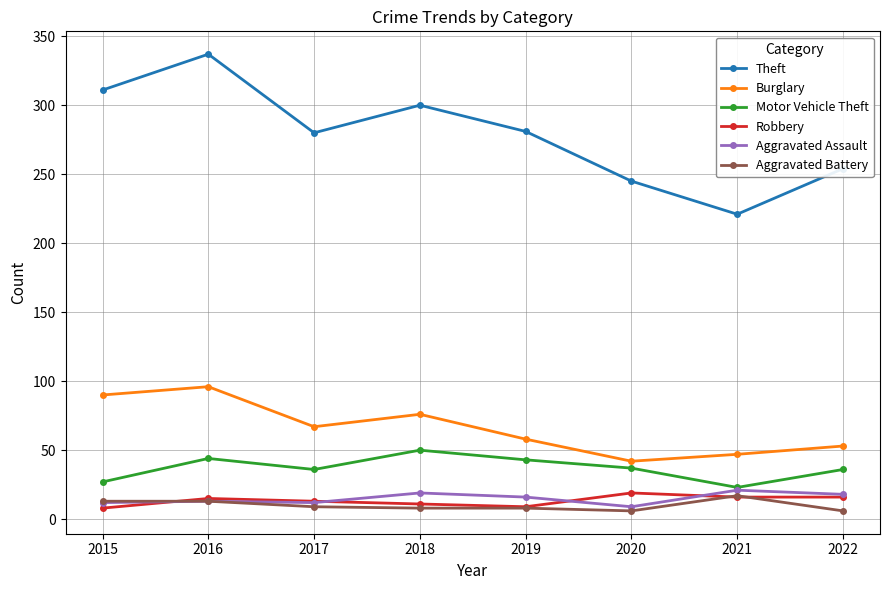

Is it true that Theft equals 75 at 2018?

False